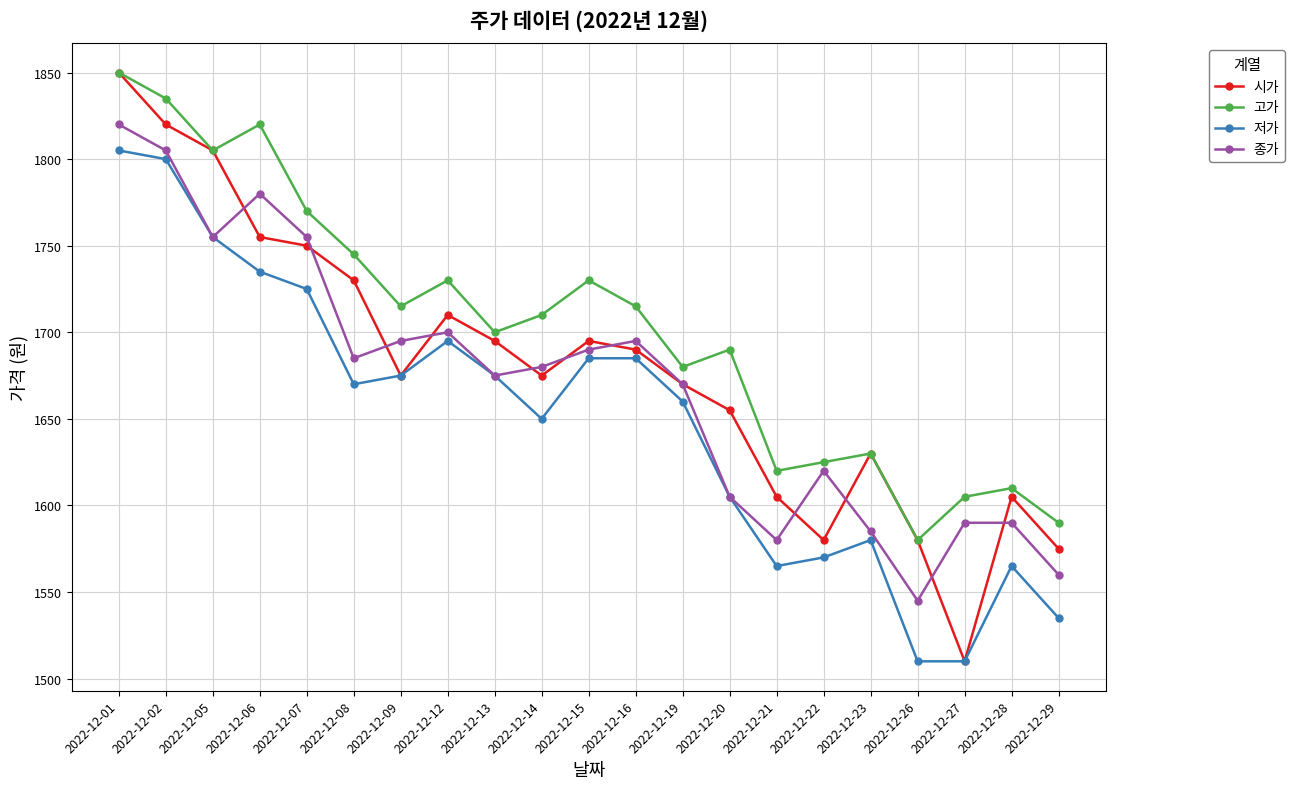

Count the number of data series in this chart.

4